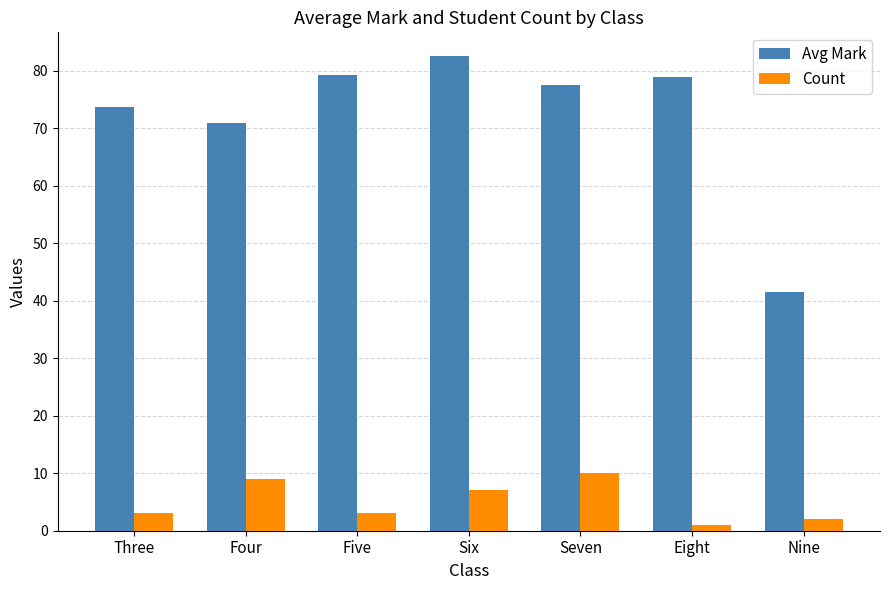

List the series in order of their overall mean, highest first.

Avg Mark, Count